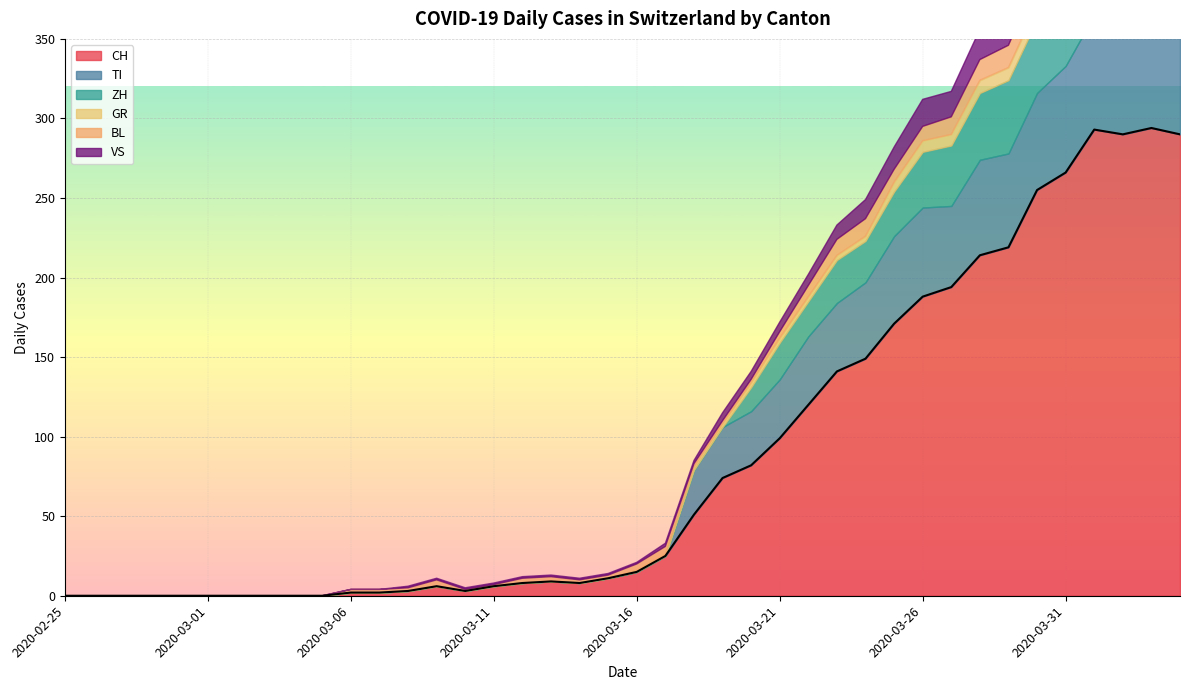

What is the label of the 36th point from the right?

2020-02-29